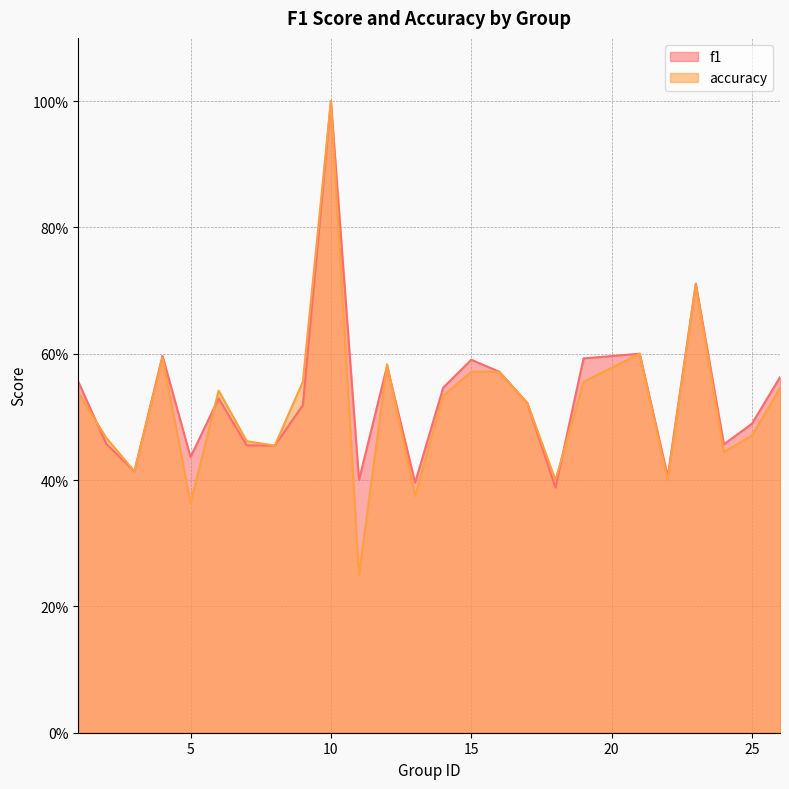

Which category has the highest value across all series?

10